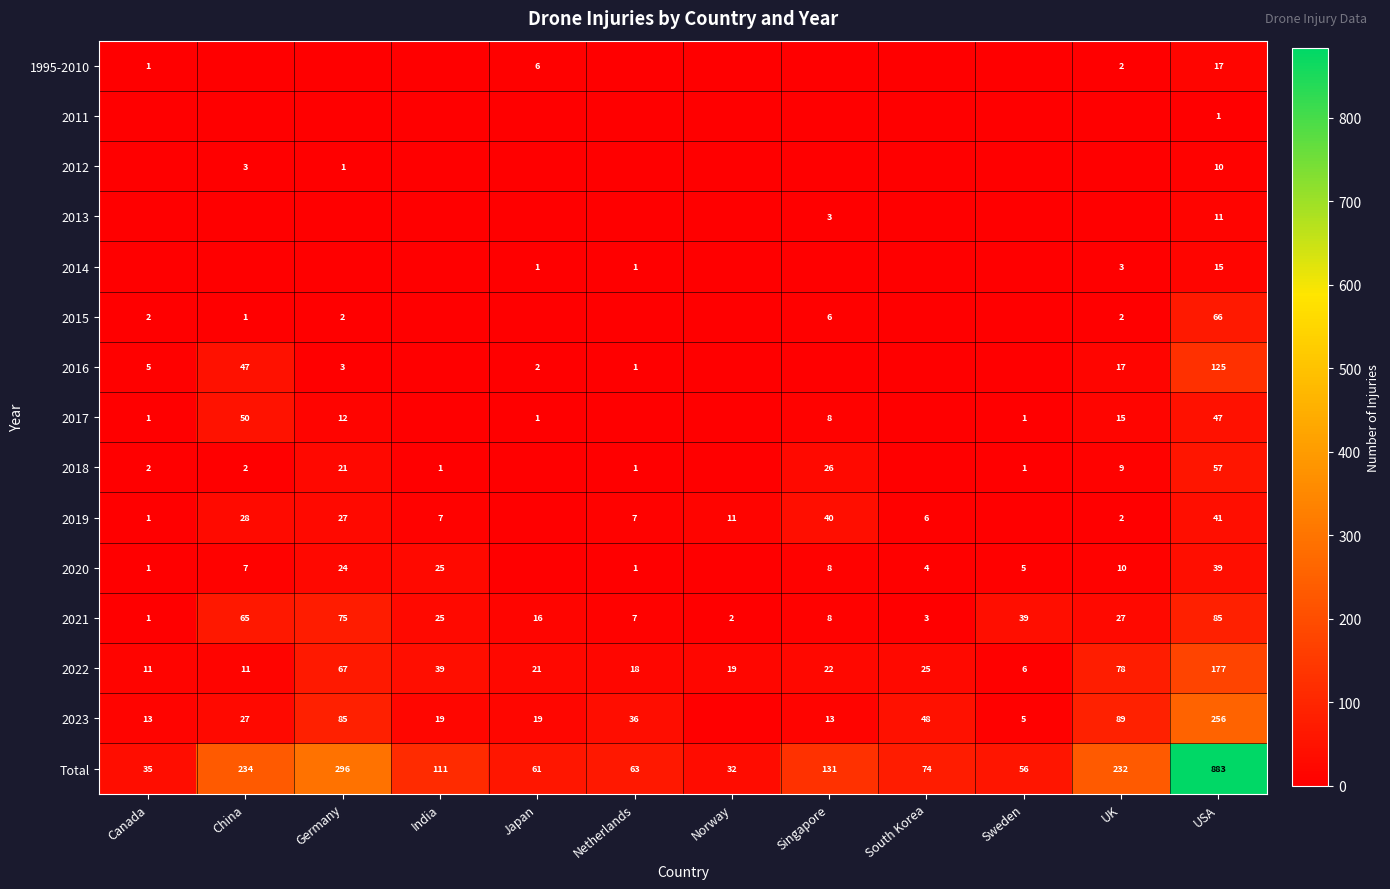

What is the difference between the maximum and minimum values in the 2022 series?

171